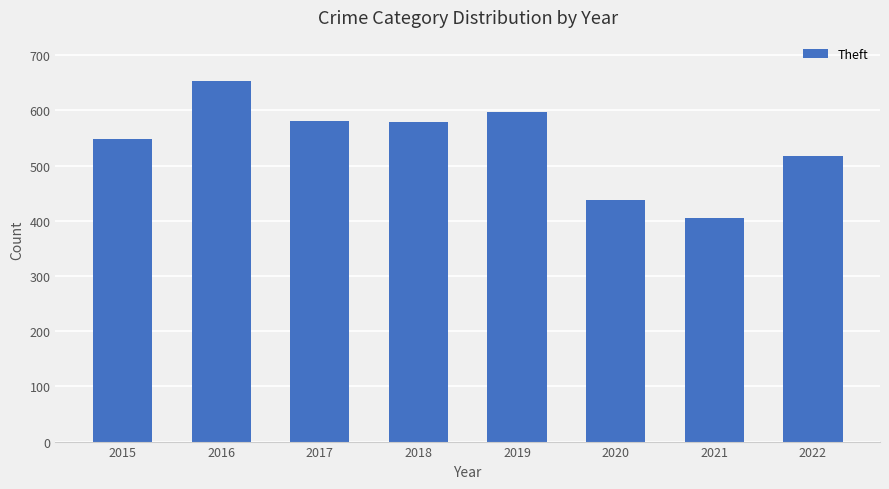

What is the smallest value displayed?

405